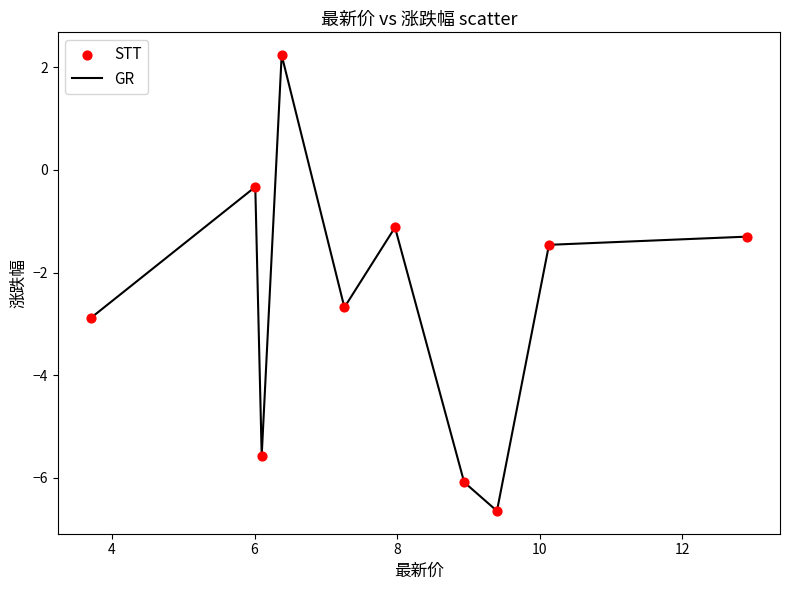

What is the difference between the maximum and minimum values?

8.9